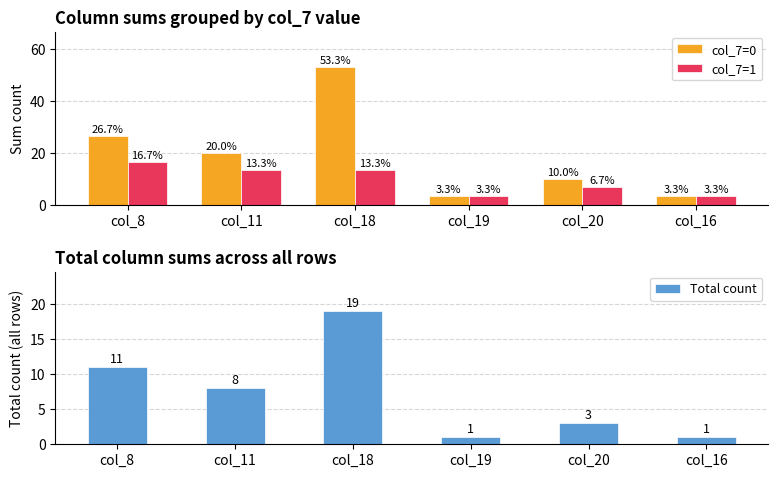

Reading right to left, extract all data points from this chart.

col_7=0: 3.3	10.0	3.3	53.3	20.0	26.7
col_7=1: 3.3	6.7	3.3	13.3	13.3	16.7
Total count: 1.0	3.0	1.0	19.0	8.0	11.0